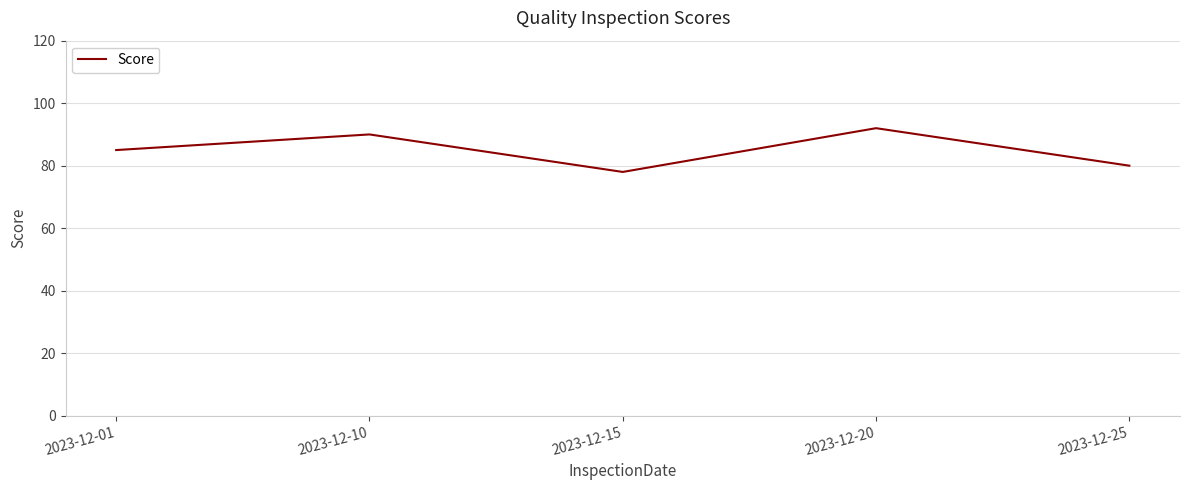

What is the minimum value shown in the chart?

78